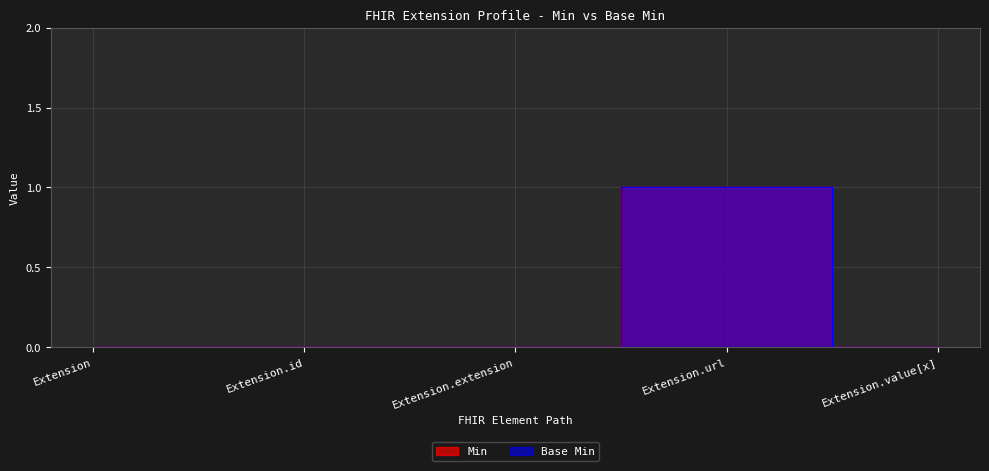

What position from the right is Extension?

5